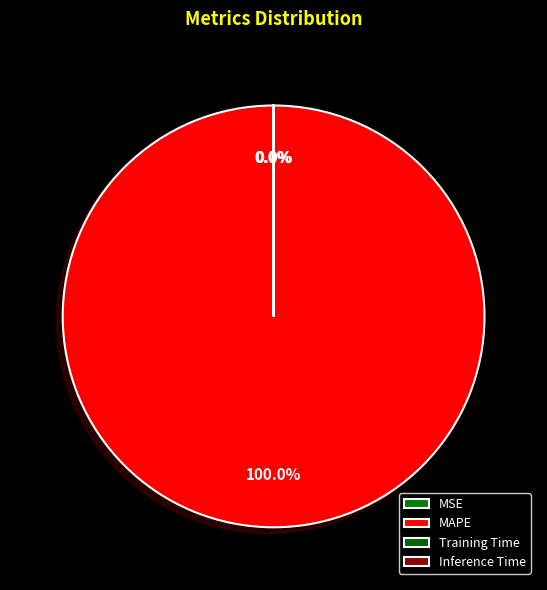

What percentage is the MAPE slice, to the nearest percent?

100%